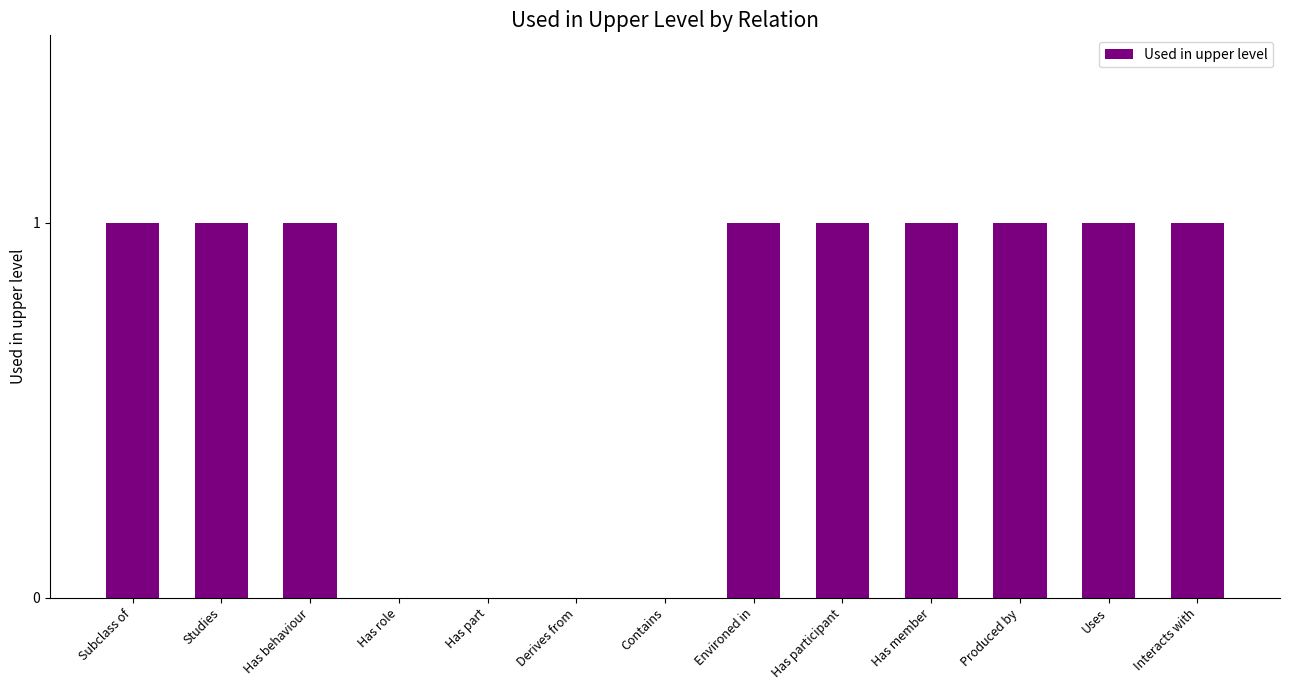

Between Has member and Has part, which is larger?

Has member